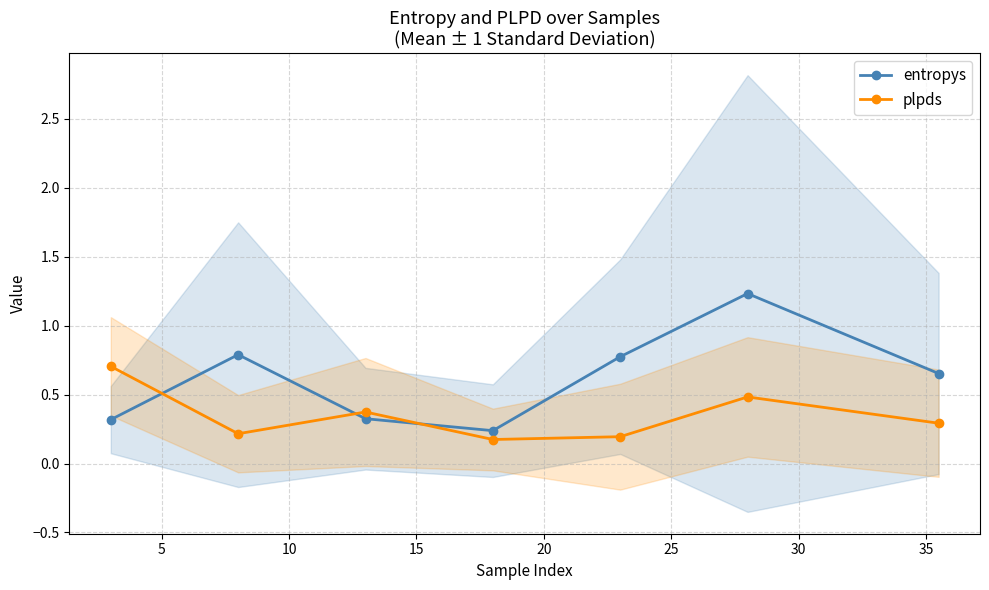

What is the average value of the plpds series?

0.3